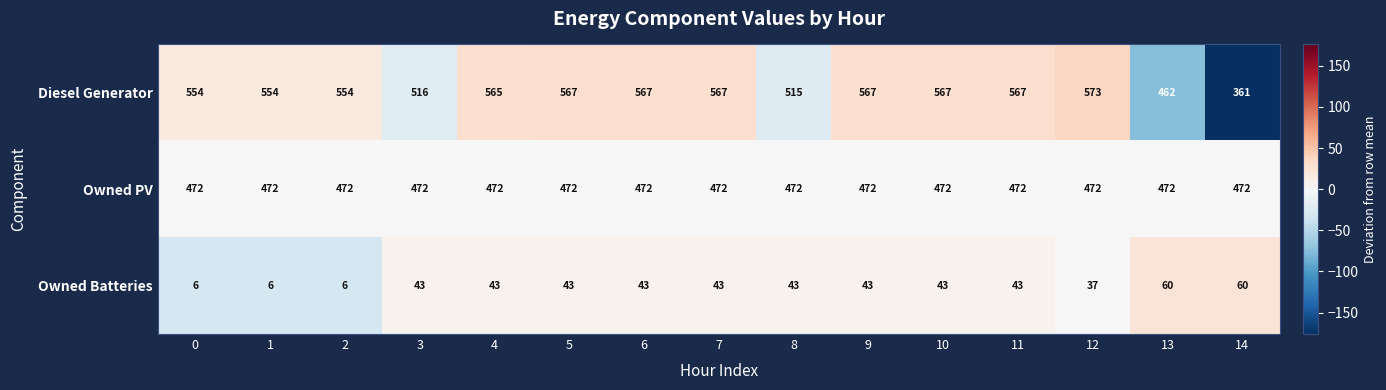

Which category has the highest value across all series?

12